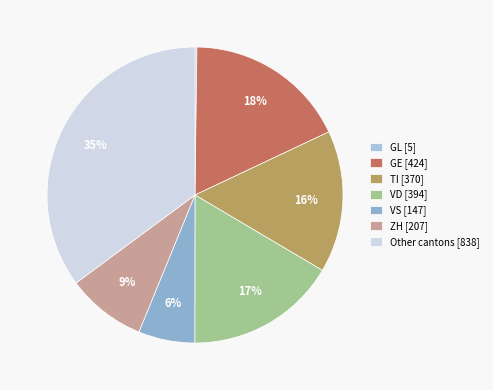

How many segments does this pie chart have?

7